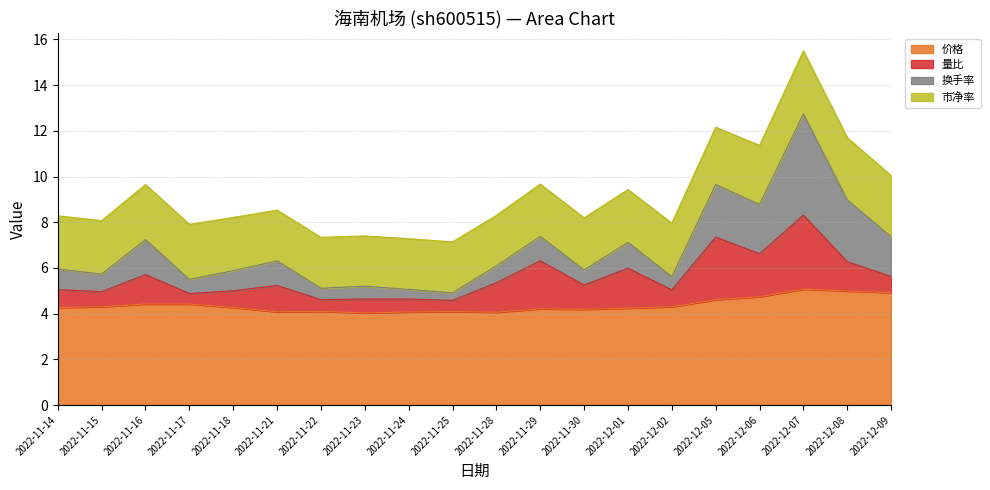

What is the difference between the maximum and second lowest values in the 价格 series?

1.0